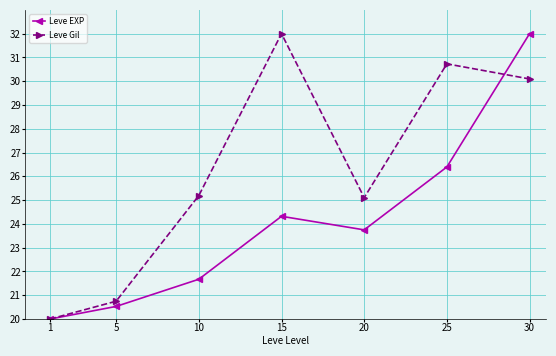

Between 1 and 25, which series saw the biggest shift?

Leve Gil